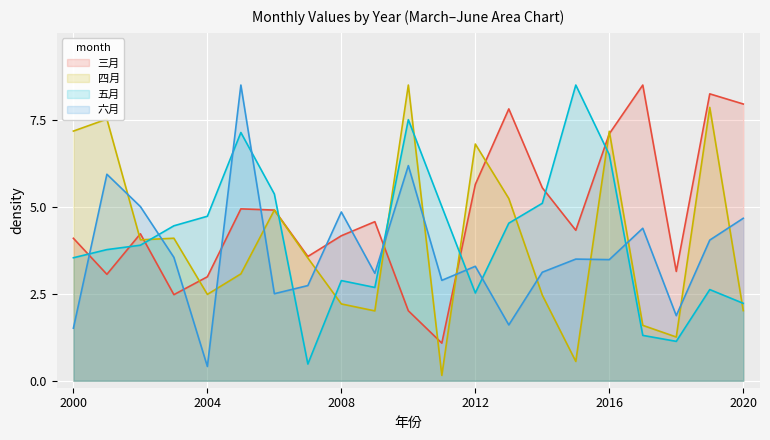

What is the difference between the maximum and minimum values in the 三月 series?

7.4